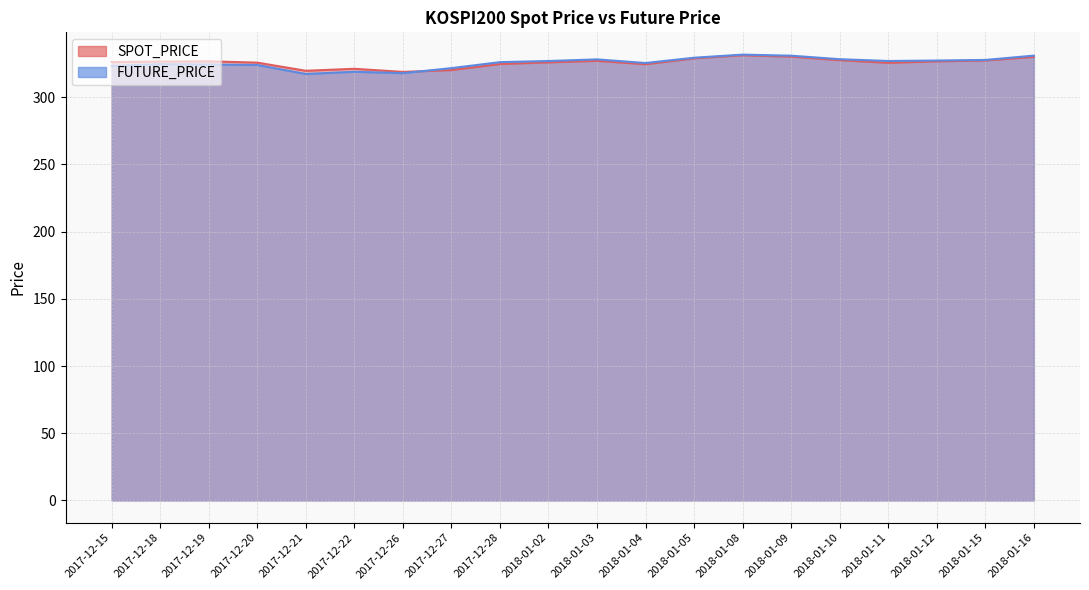

How many distinct data groups are displayed?

2